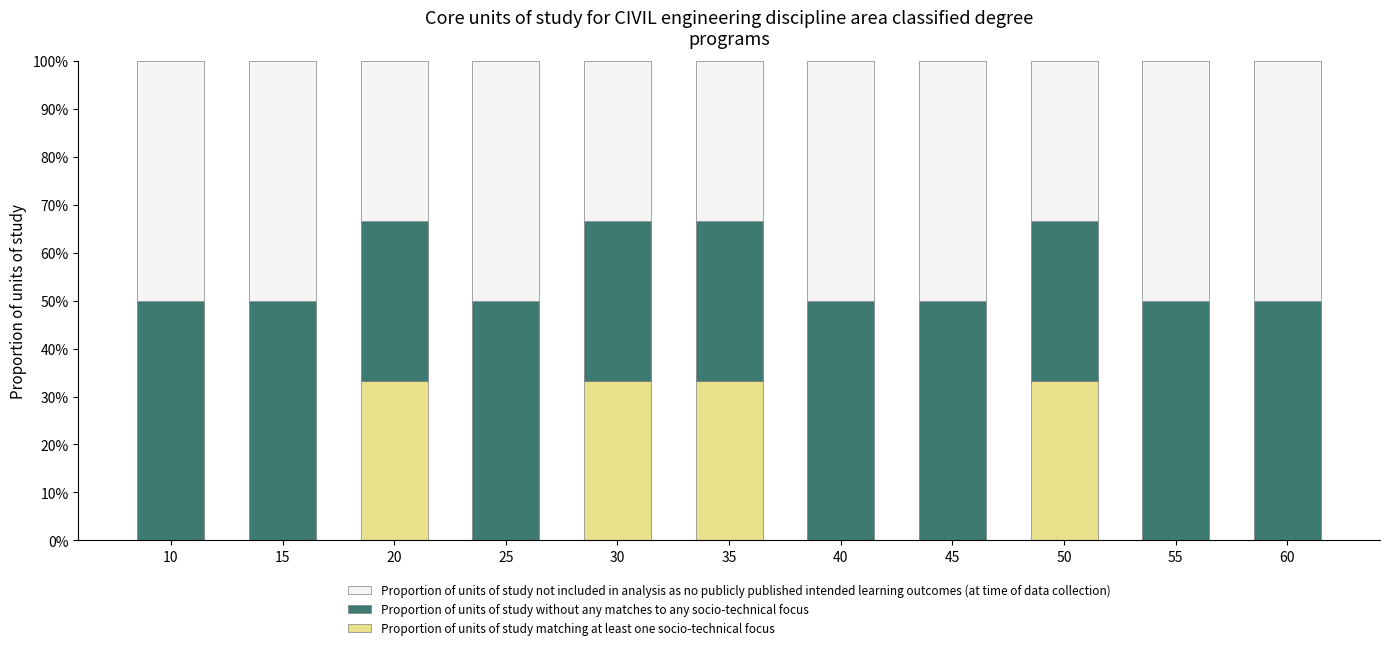

Does the chart contain stacked bars?

Yes